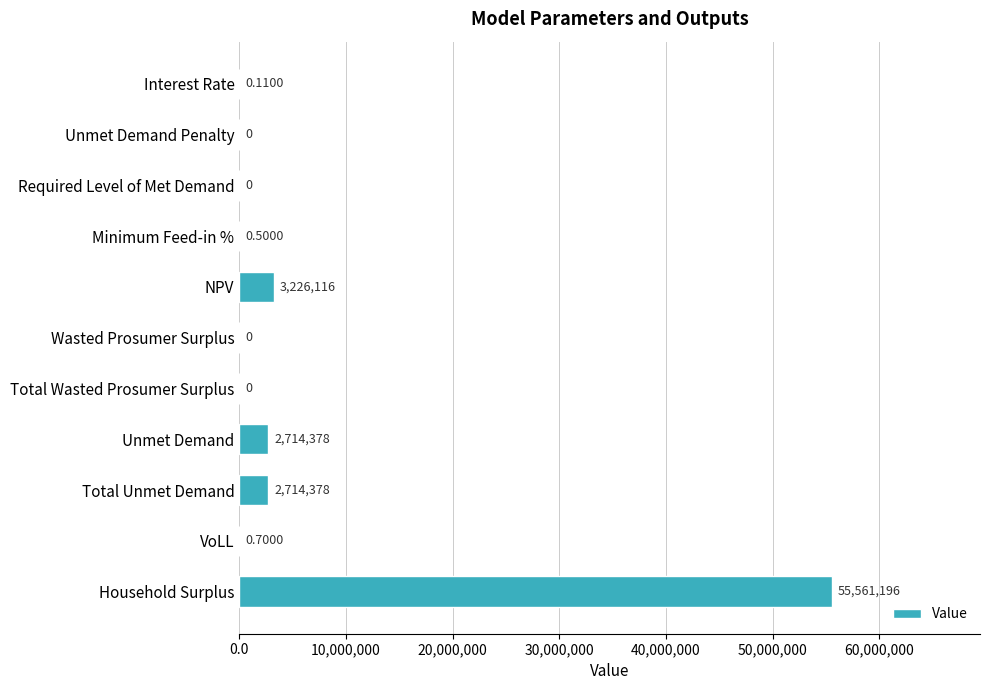

Which has a higher value, VoLL or NPV?

NPV